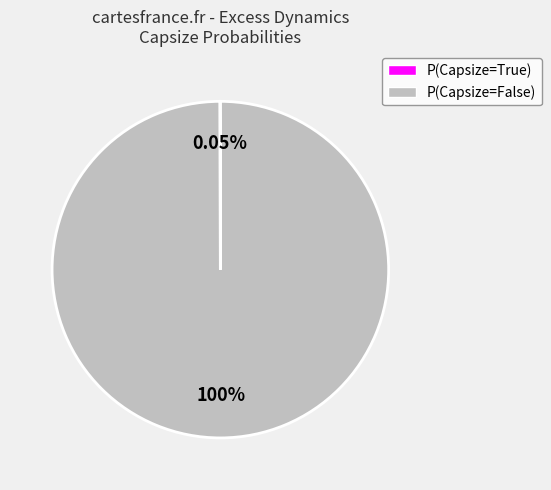

Is there any slice that represents more than half of the pie?

Yes